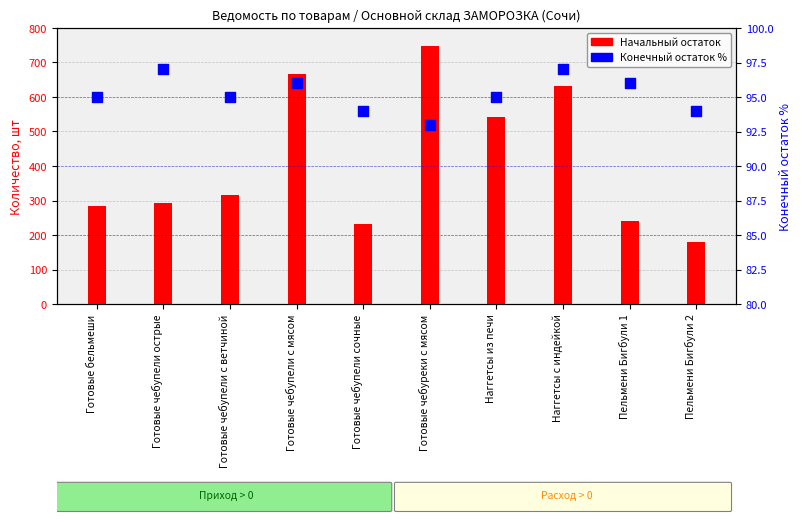

Which series has the largest Y range (max minus min)?

Начальный остаток